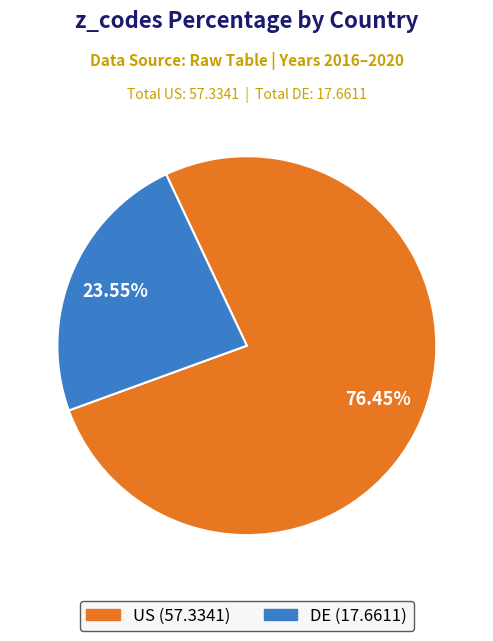

Rank the categories by value from lowest to highest.

DE, US